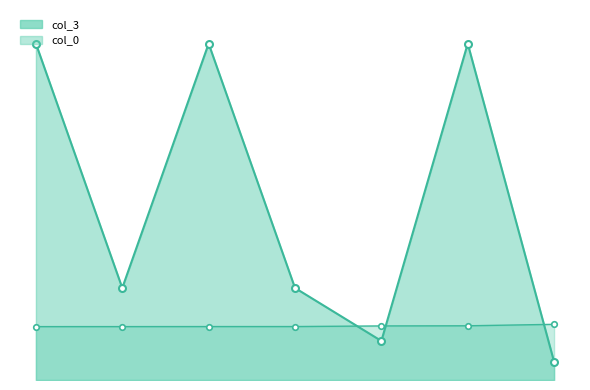

Does the chart have visible grid lines?

No